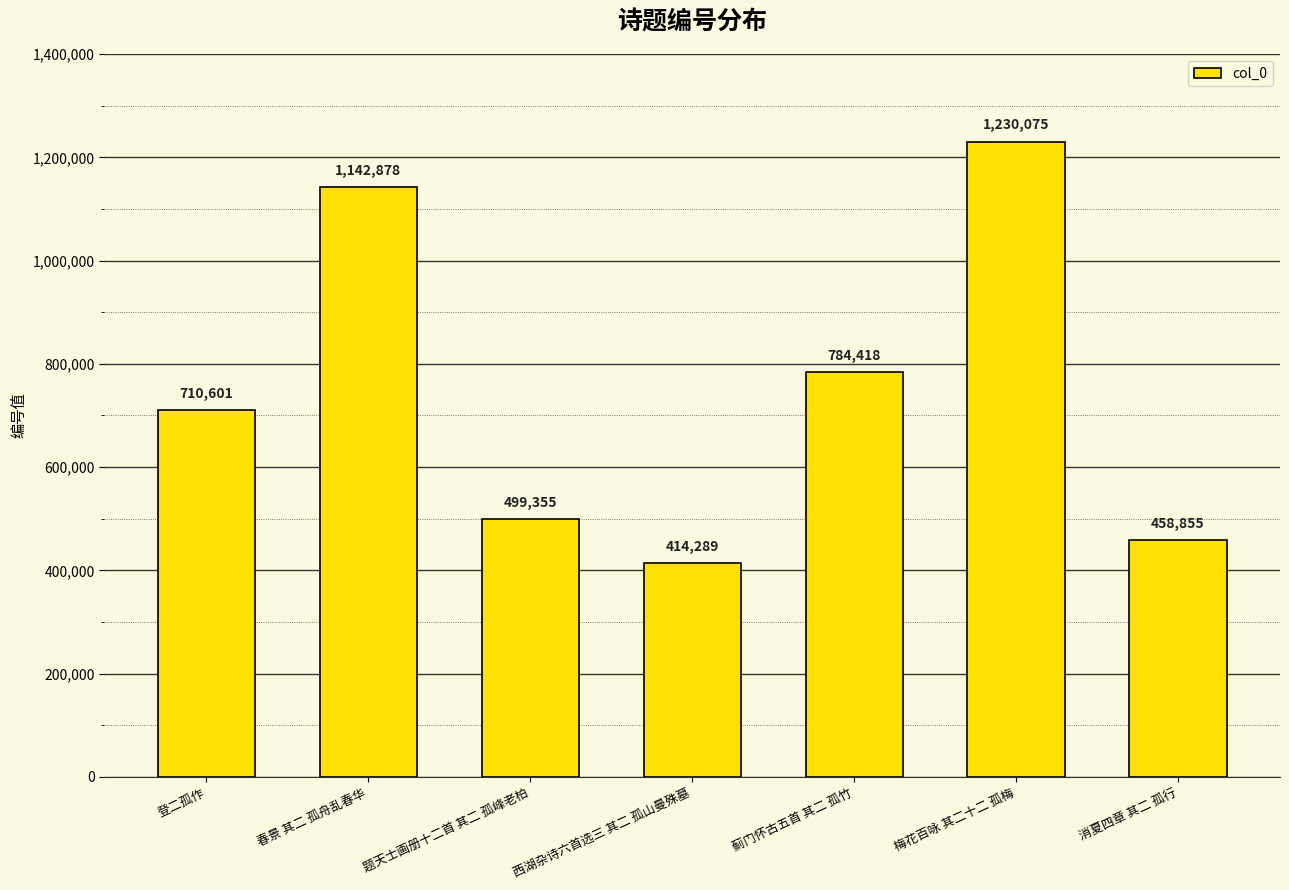

What is the value of the 1st bar from the left?

710601